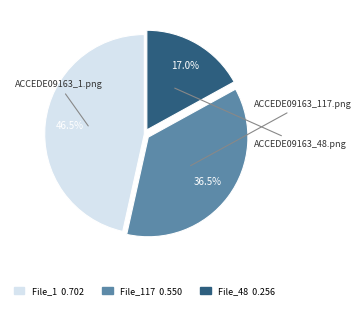

Is there a majority slice in this chart?

No